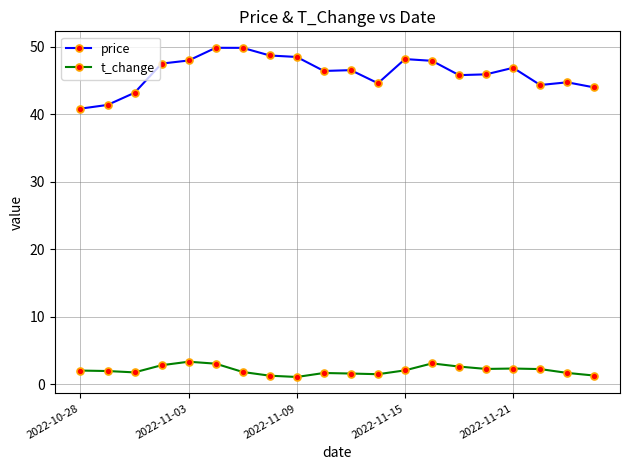

At how many categories does at least one series exceed 10?

20